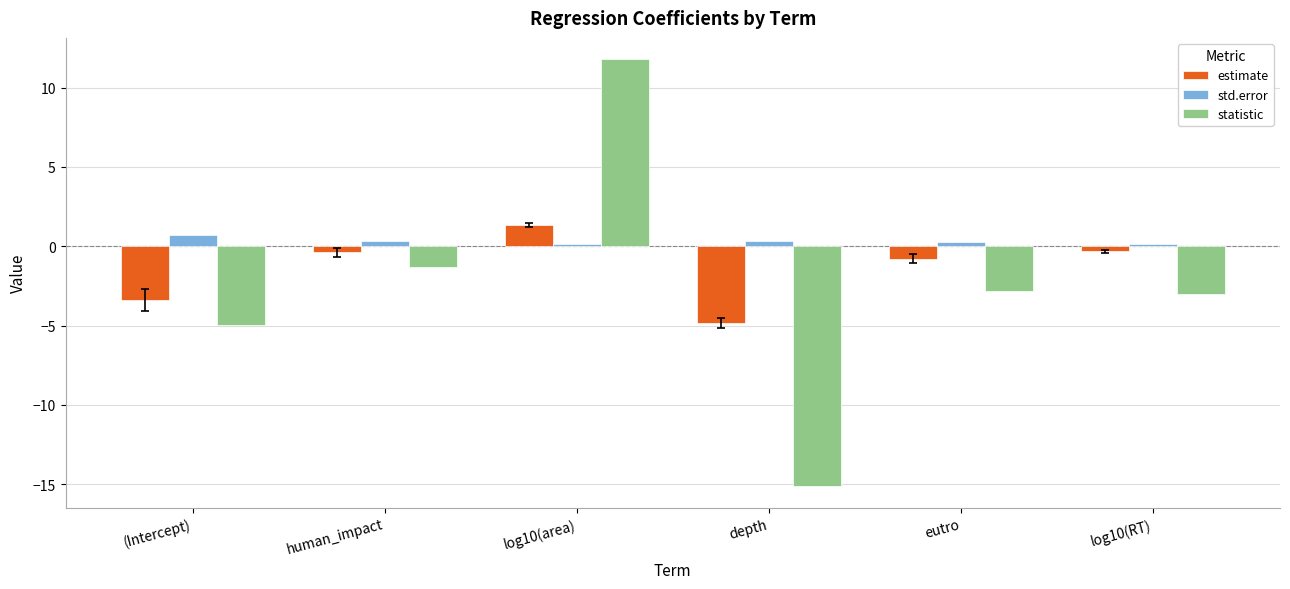

Count the number of data series in this chart.

3